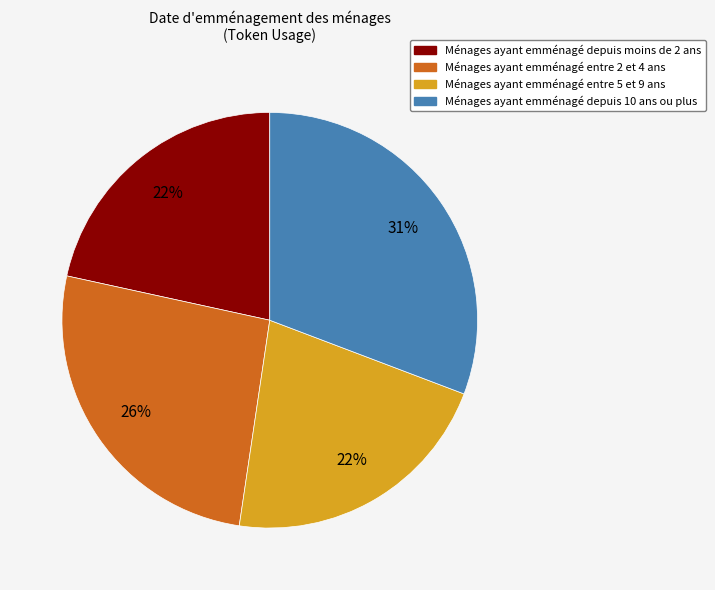

Is there any slice that represents more than half of the pie?

No